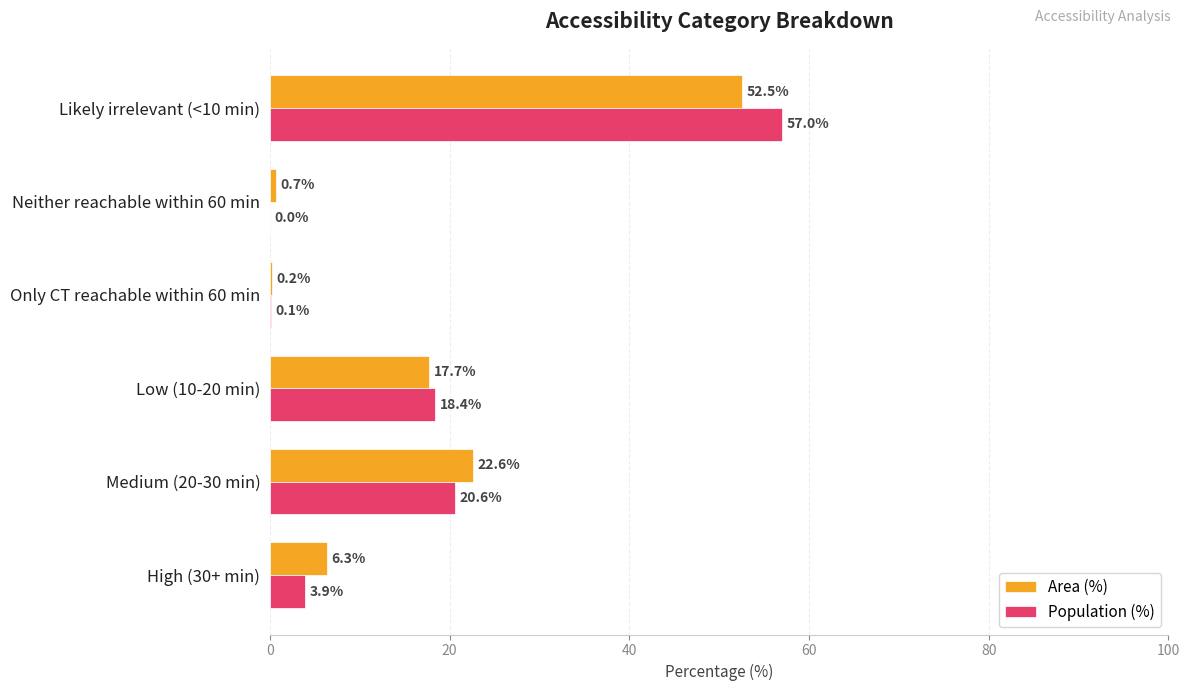

Is it true that Population (%) equals 29.7 at Medium (20-30 min)?

False